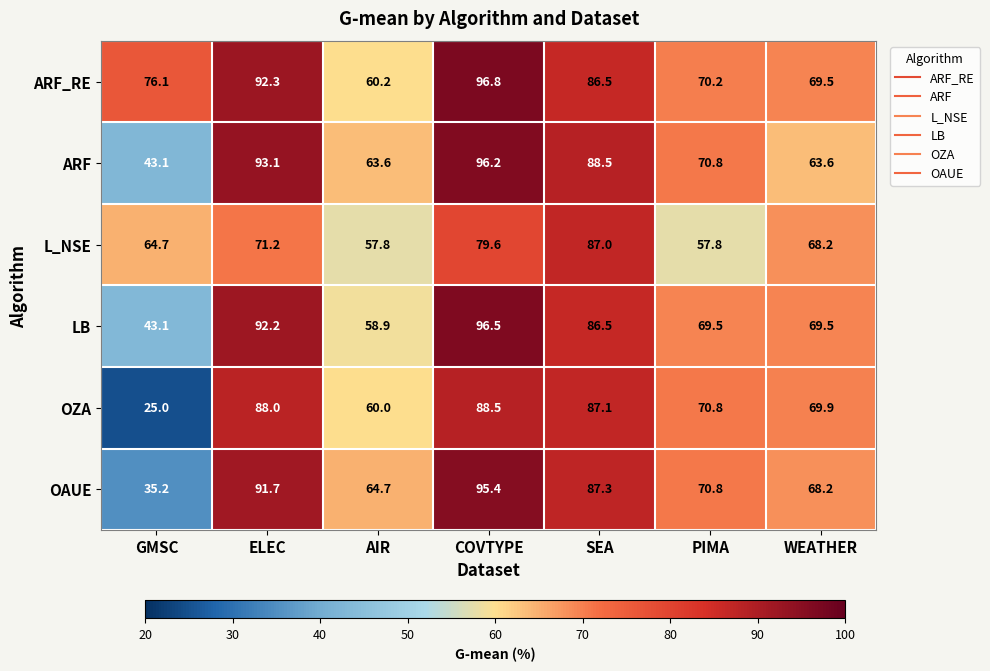

The value of ARF_RE at COVTYPE is 96.8. True or false?

True